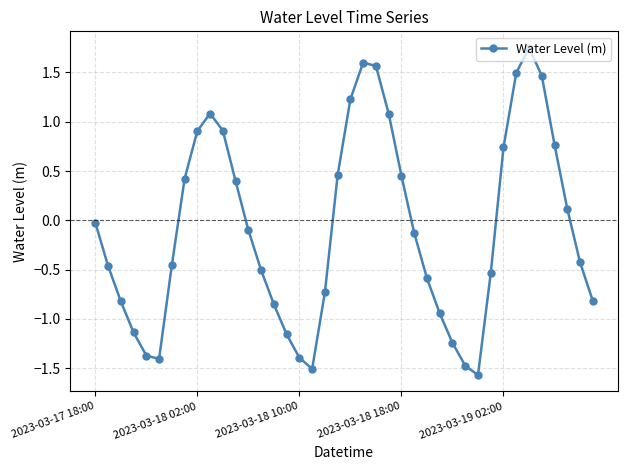

What is the smallest value displayed?

-1.6